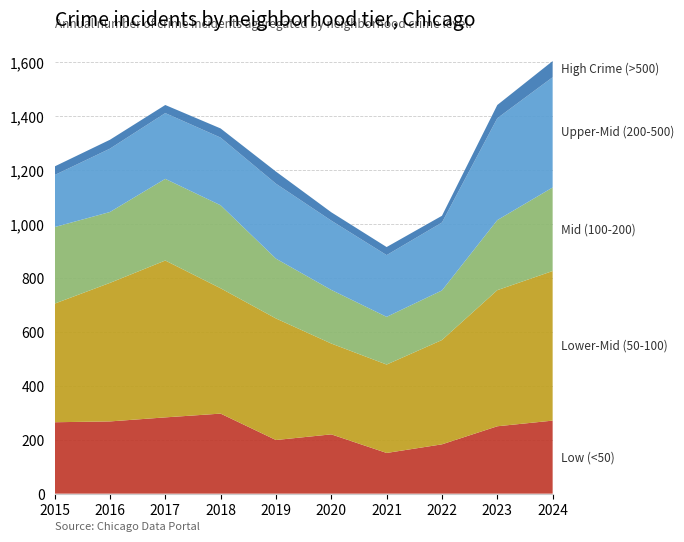

Reading left to right, transcribe all the data shown in this chart.

High Crime (>500): 2015=265	2016=268	2017=283	2018=297	2019=199	2020=220	2021=151	2022=183	2023=250	2024=271
Upper-Mid (200-500): 2015=440	2016=514	2017=582	2018=465	2019=451	2020=337	2021=328	2022=387	2023=505	2024=555
Mid (100-200): 2015=284	2016=263	2017=303	2018=308	2019=222	2020=199	2021=177	2022=184	2023=260	2024=310
Lower-Mid (50-100): 2015=193	2016=235	2017=244	2018=251	2019=278	2020=257	2021=229	2022=252	2023=378	2024=409
Low (<50): 2015=32	2016=33	2017=30	2018=34	2019=45	2020=31	2021=30	2022=25	2023=49	2024=60